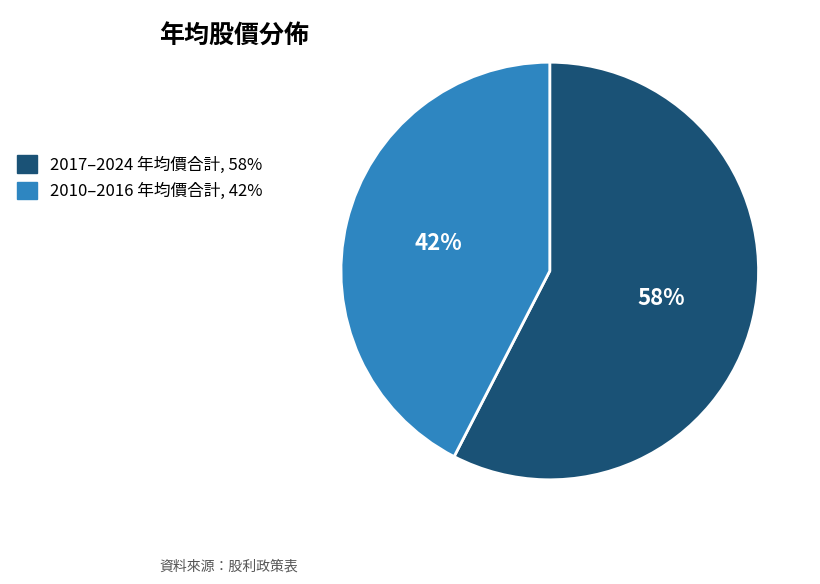

Does any single category account for the majority?

Yes